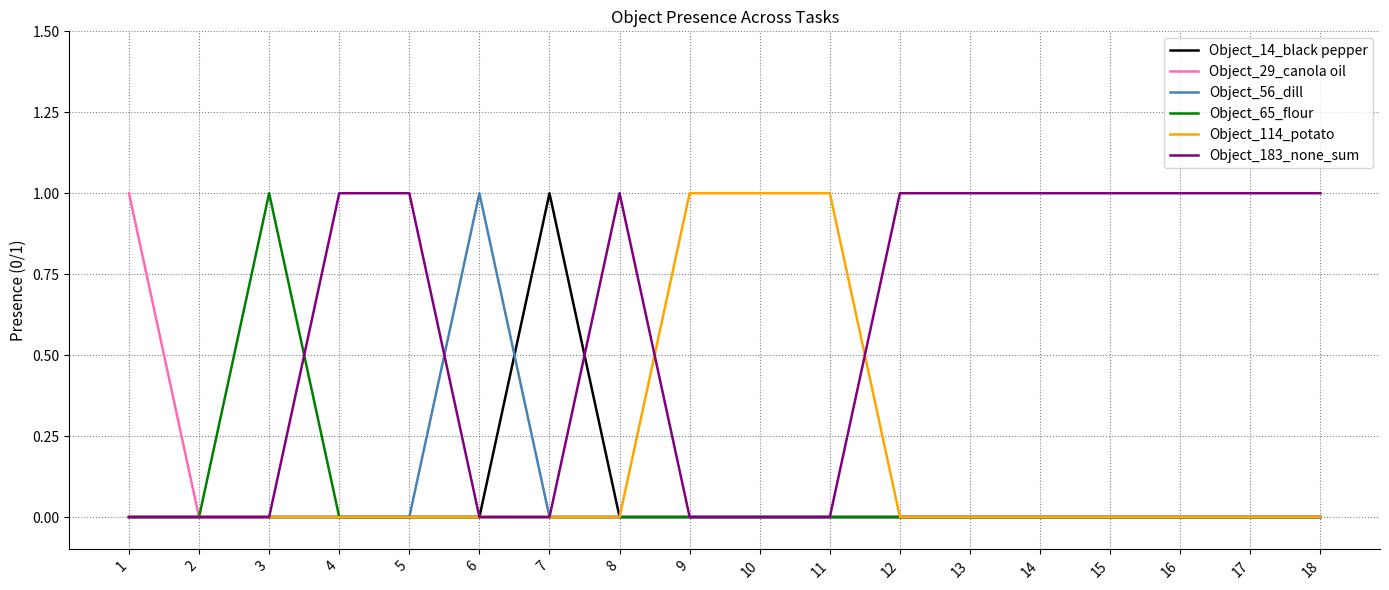

True or false: Object_183_none_sum has a value of 1 at 5.

True